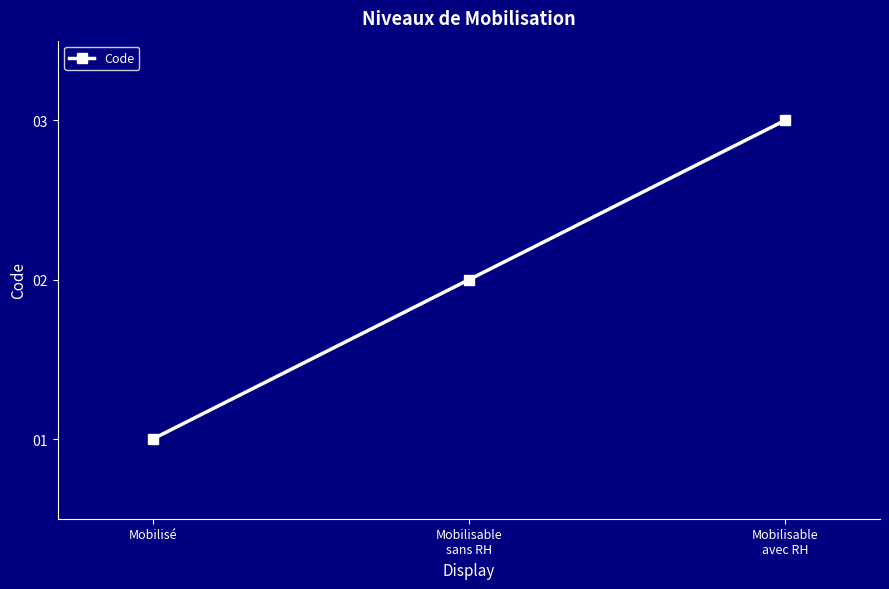

What is the label of the 3rd point from the right?

Mobilisé